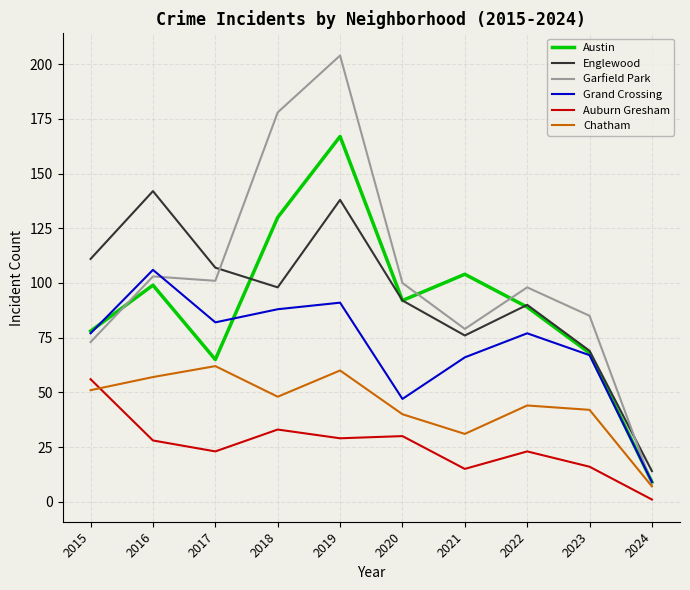

How many intersections are there between Chatham and Auburn Gresham?

1